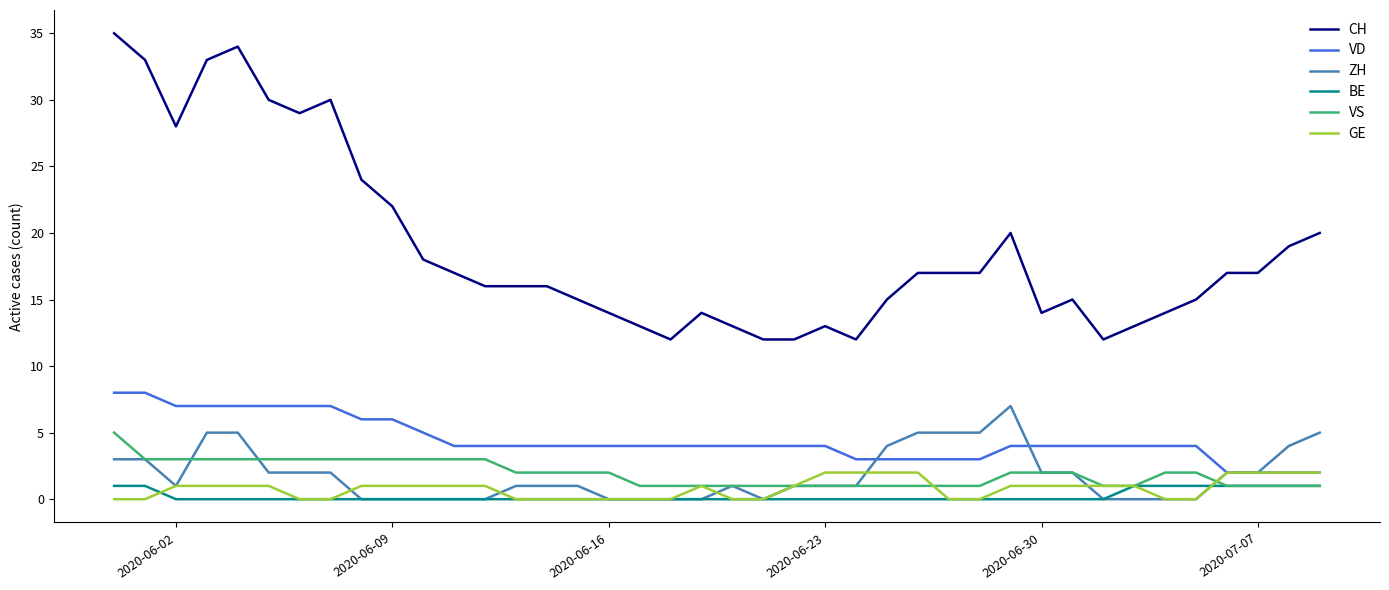

True or false: ZH has more than 0 interior local peaks.

True